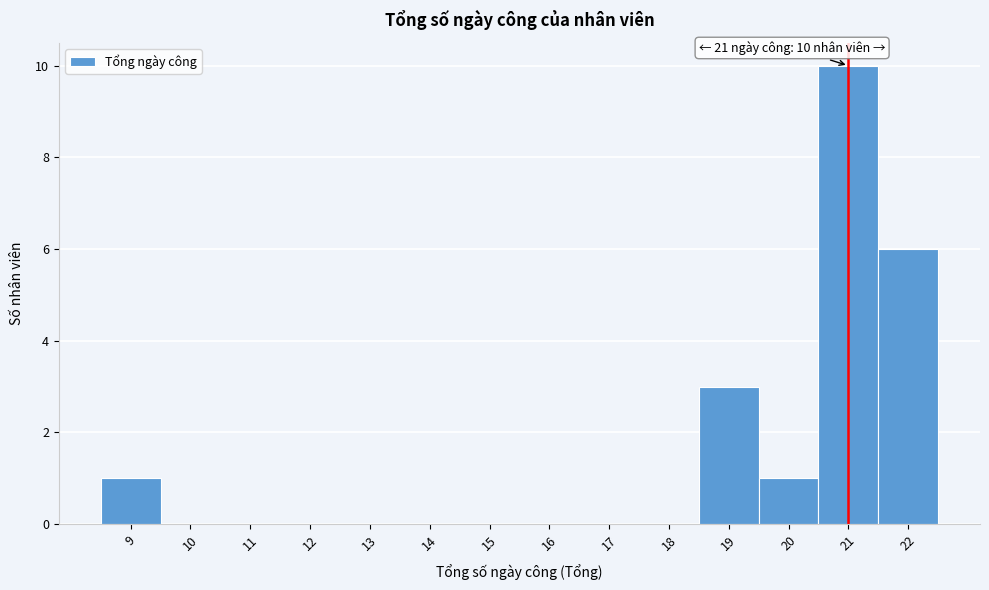

Over which range of the x-axis is the bar tallest?

20.5 to 21.5